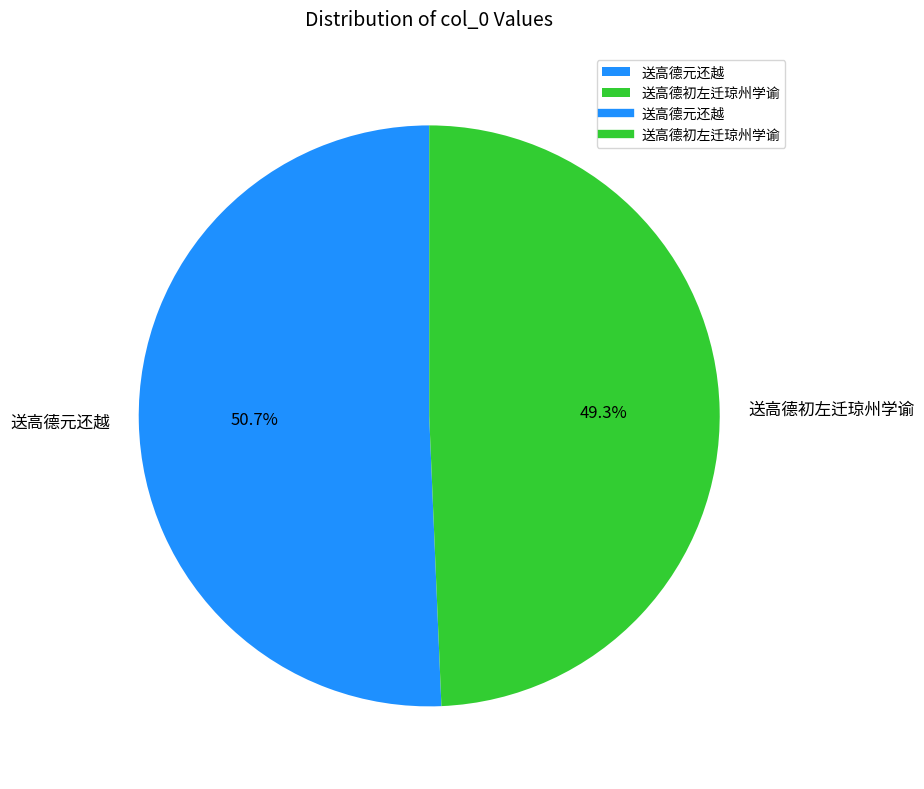

Rank the categories by value from highest to lowest.

送高德元还越, 送高德初左迁琼州学谕